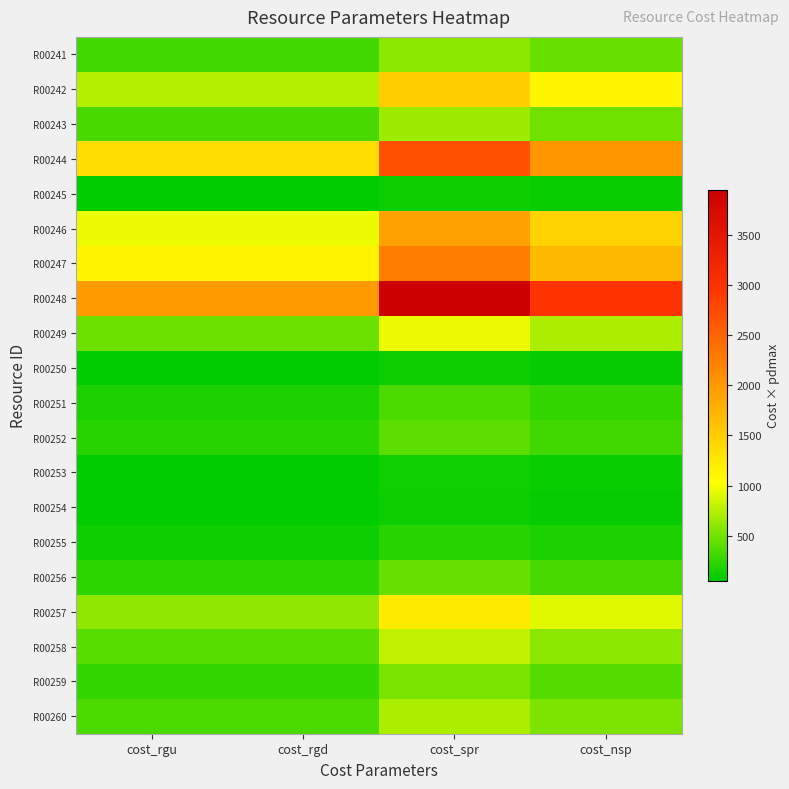

Which series has the largest total across all categories?

R00248